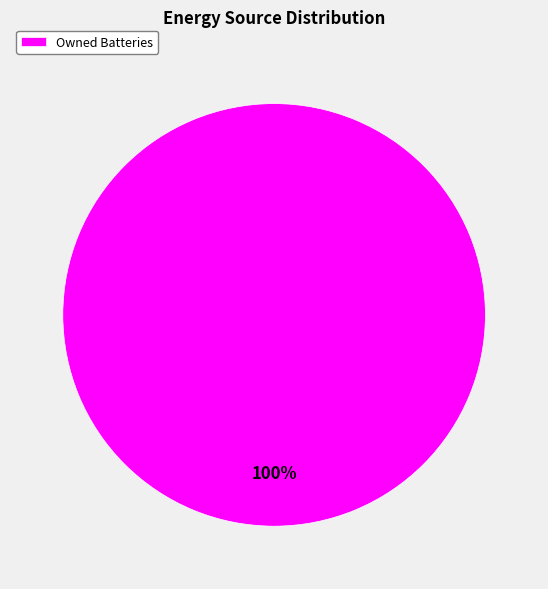

Rank the categories by value from highest to lowest.

Owned Batteries